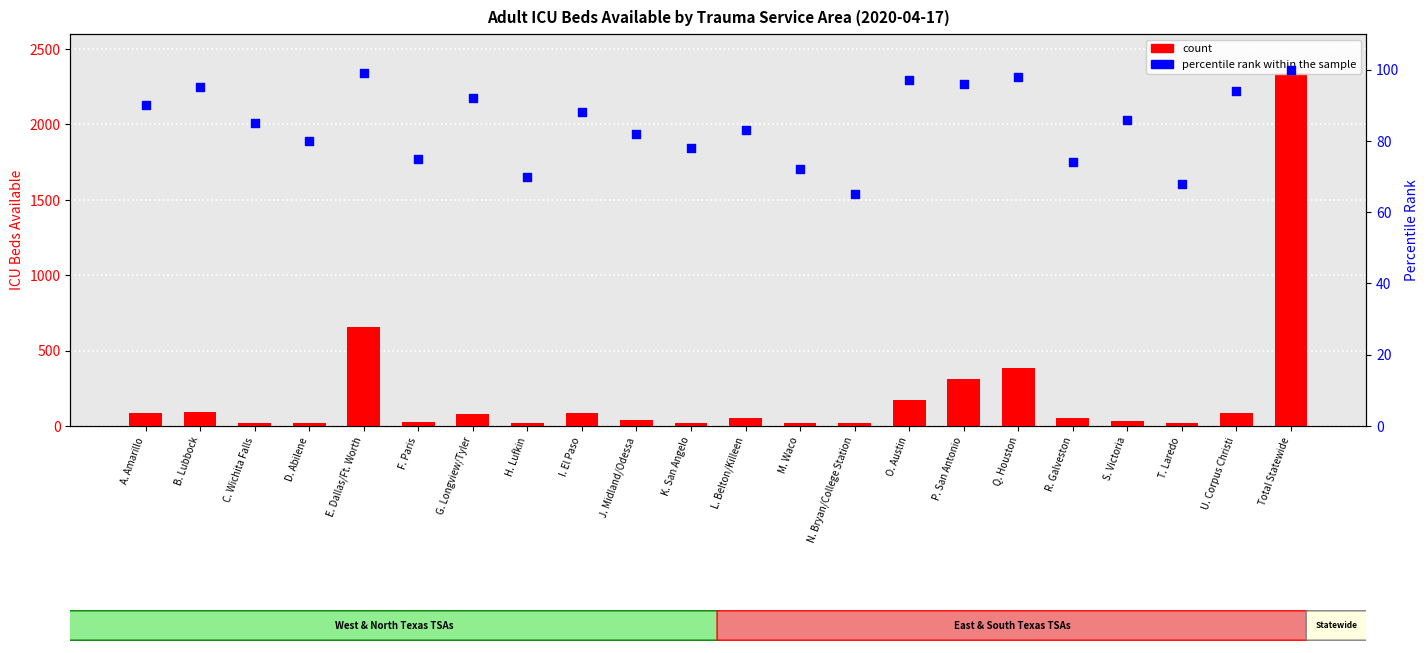

What is the total value across all series at Total Statewide?

2439